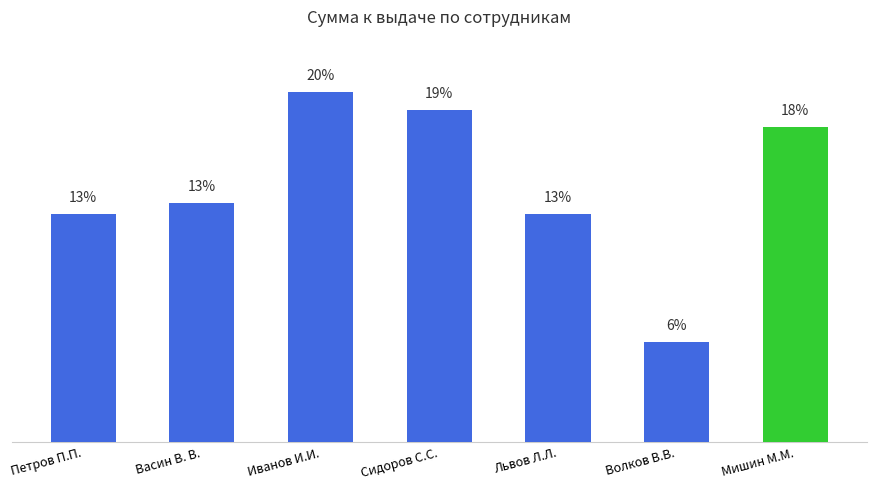

What is the change in value from Волков В.В. to Мишин М.М.?

+5333.5